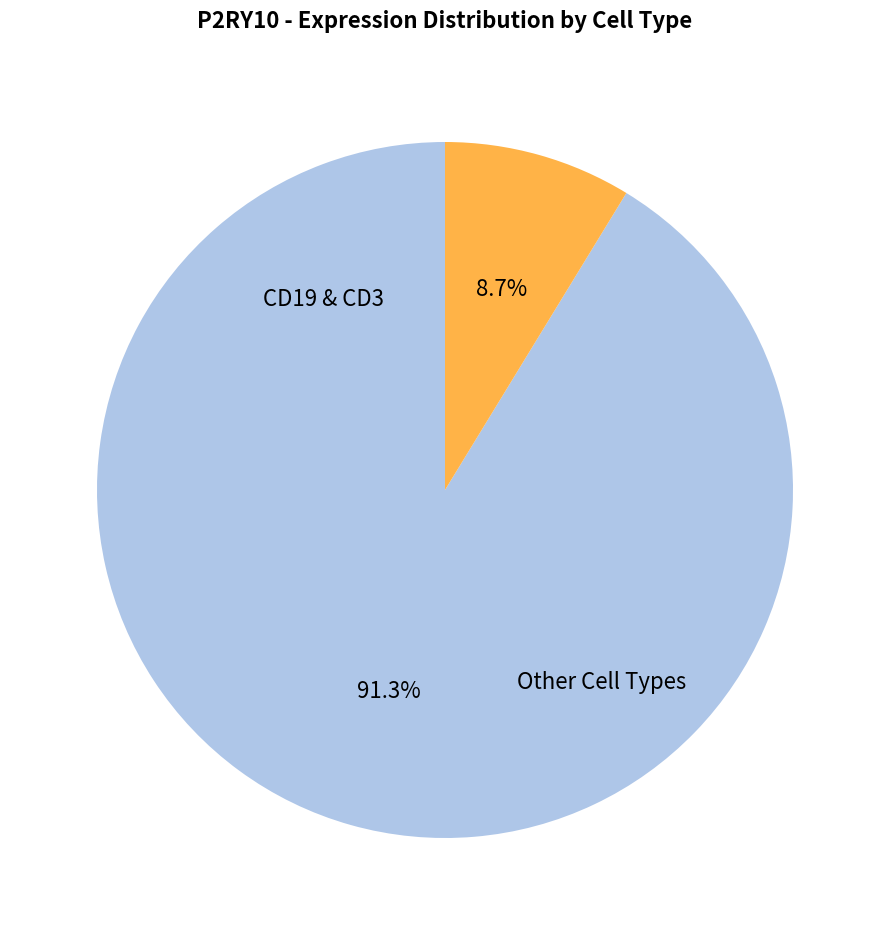

How many segments does this pie chart have?

2